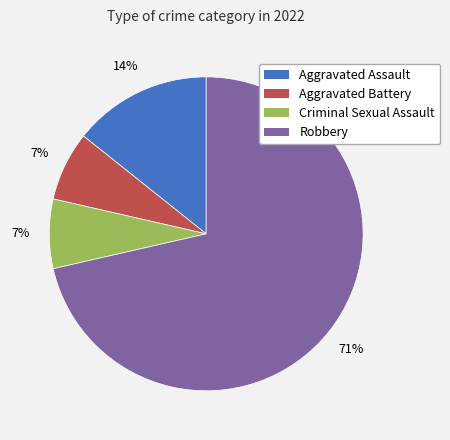

Which has a higher value, Aggravated Battery or Aggravated Assault?

Aggravated Assault